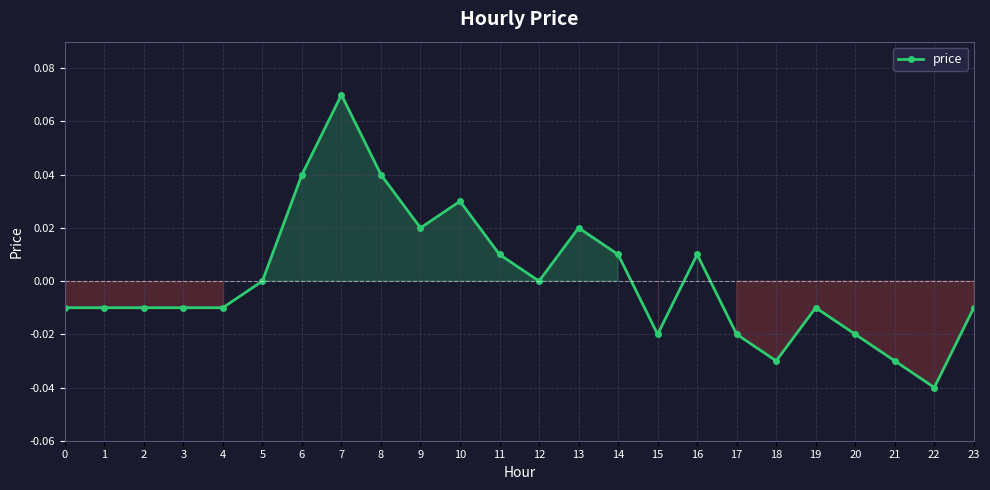

True or false: the data has more than 2 interior local peaks.

True